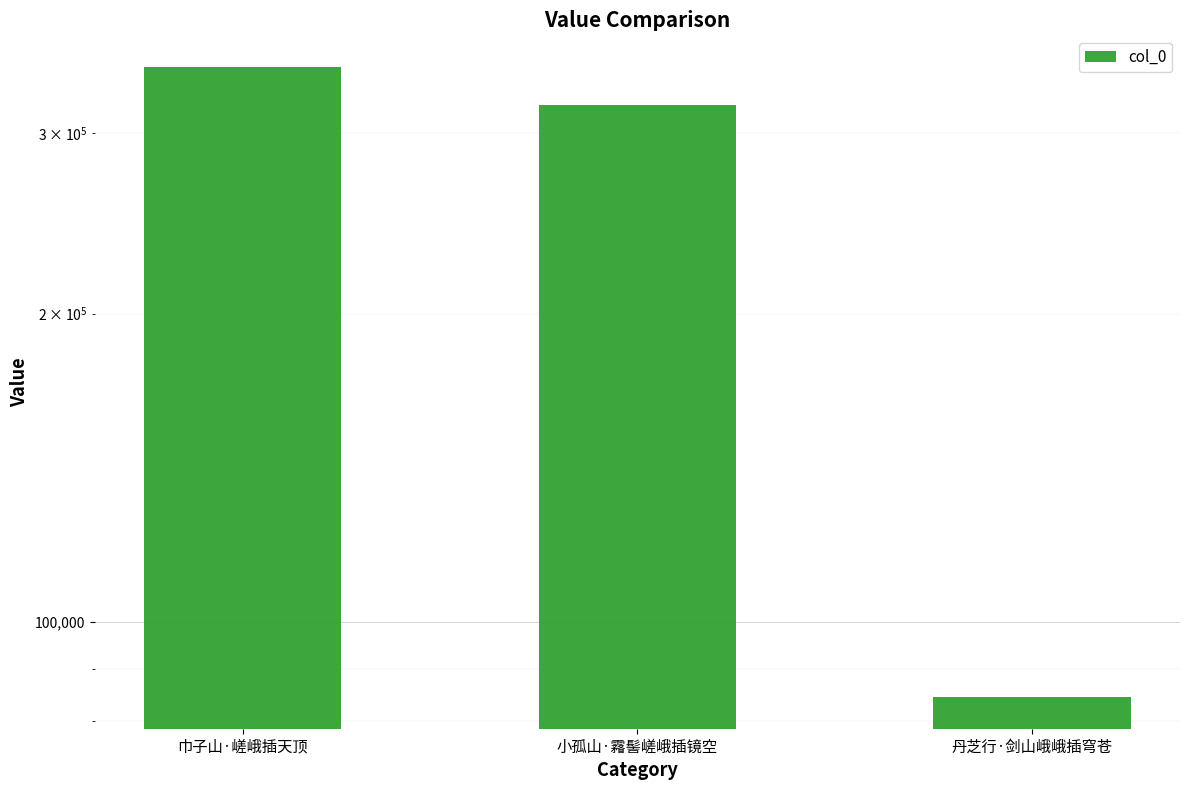

Which category has the lowest value across all series?

丹芝行·剑山峨峨插穹苍